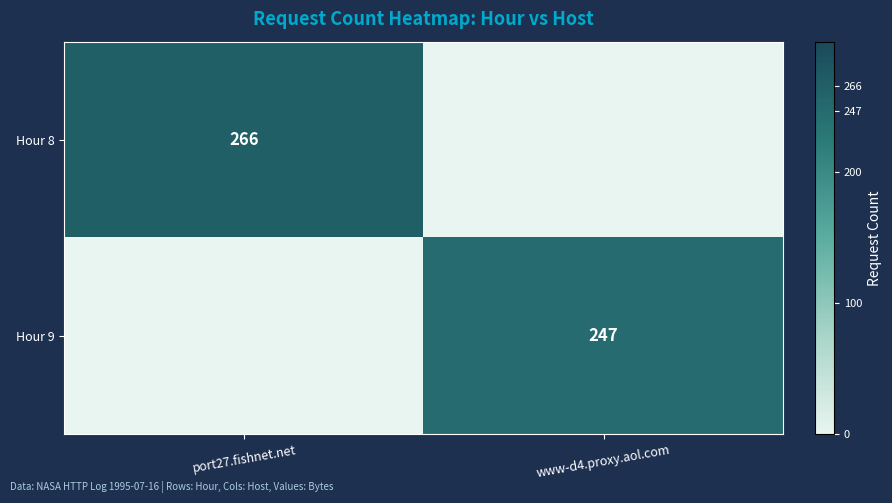

At which category does the chart reach its peak across all series?

port27.fishnet.net